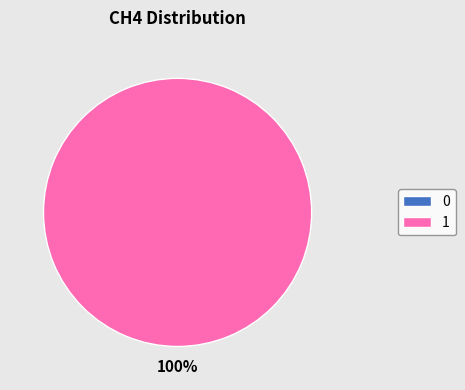

What is the majority slice?

1